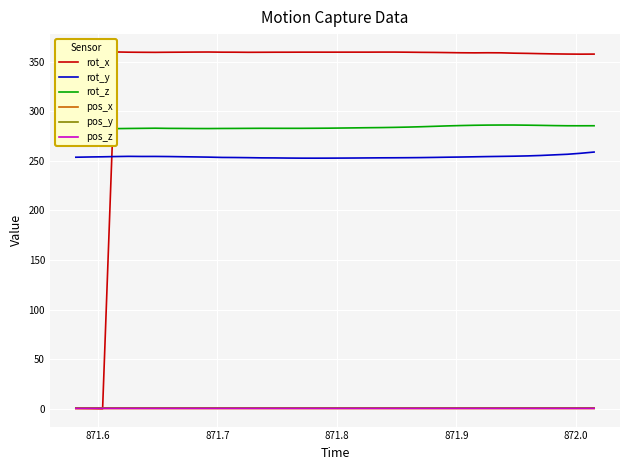

Is this an area chart (filled region under the line)?

No